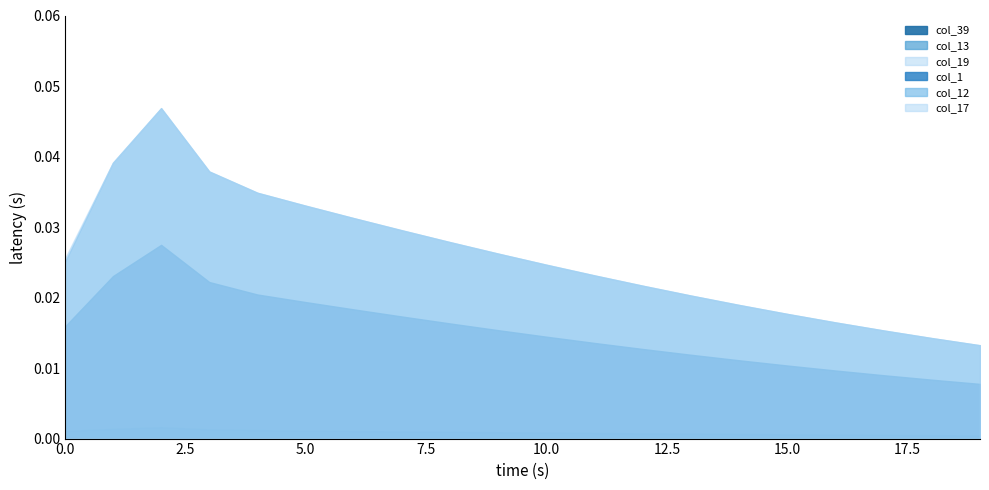

Is it true that col_13 equals 0.0 at 6?

True